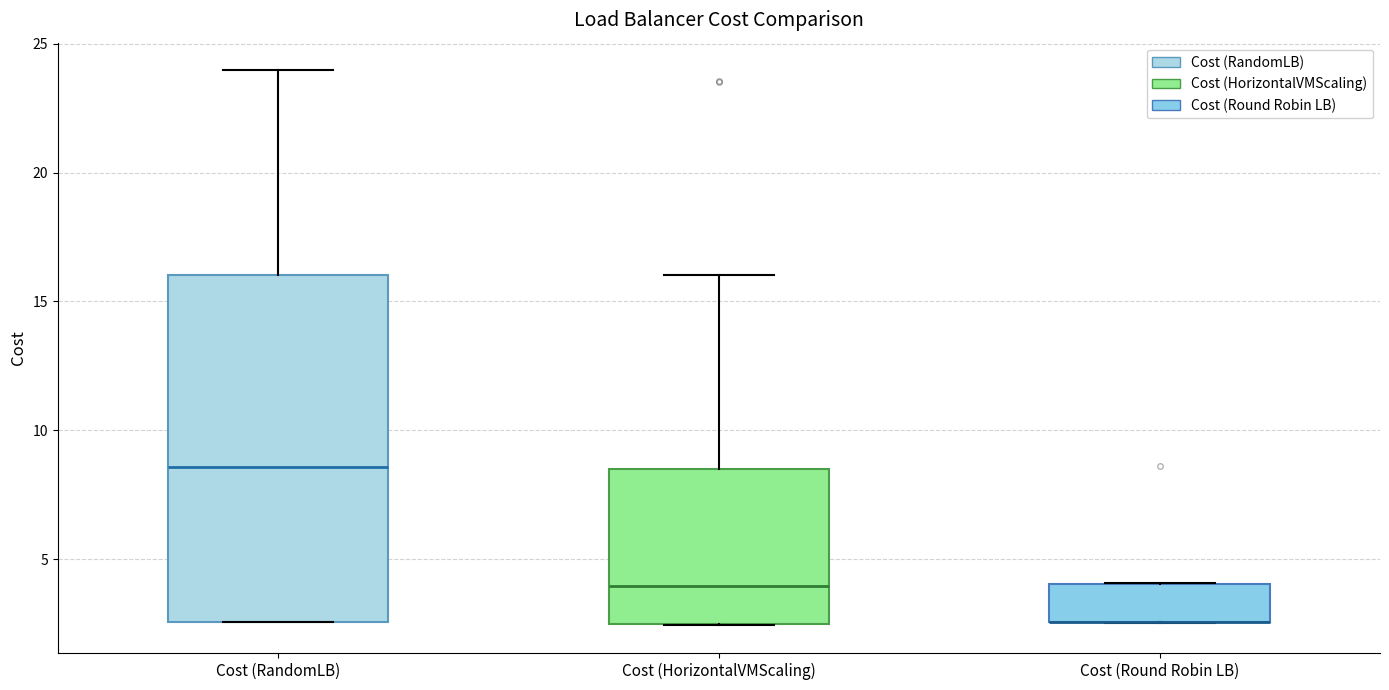

Reading left to right, read every box against the y-axis: the position of its median line, the range the box covers, and the ends of its whiskers. The values are not printed on the chart, so give them approximately, as read against the axis.

Cost (RandomLB): median 8.5, box 2.5 to 16.0, whiskers 2.5 to 24.0
Cost (HorizontalVMScaling): median 4.0, box 2.5 to 8.5, whiskers 2.5 to 16.0
Cost (Round Robin LB): median 2.5 (drawn on the box's lower edge), box 2.5 to 4.0, whiskers 2.5 to 4.0